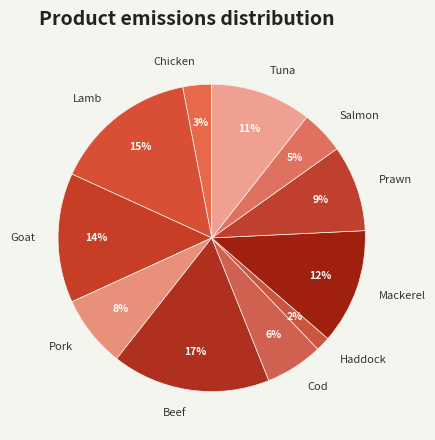

To the nearest percent, what is the difference between the Mackerel and Prawn slice percentages?

3%